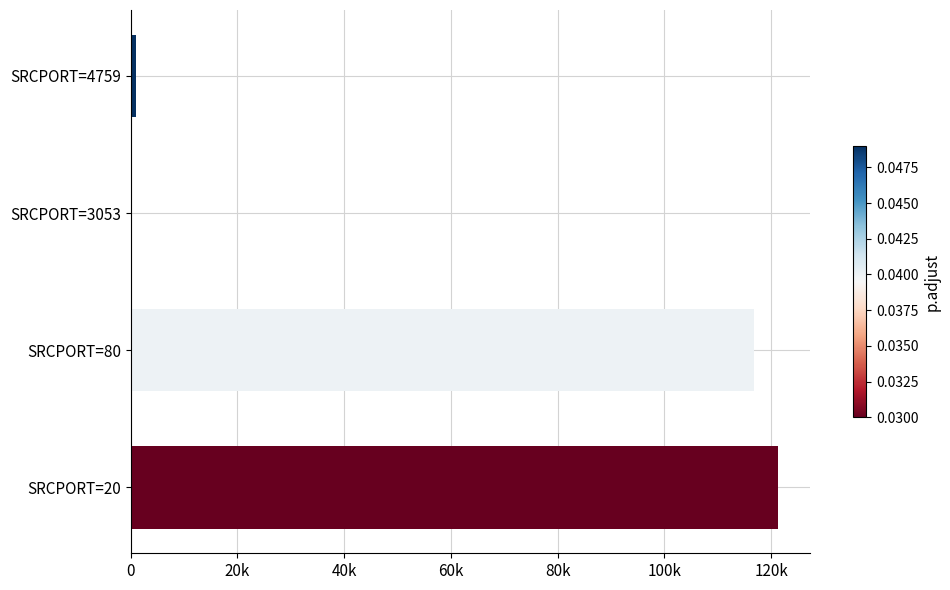

Are the bars horizontal?

Yes